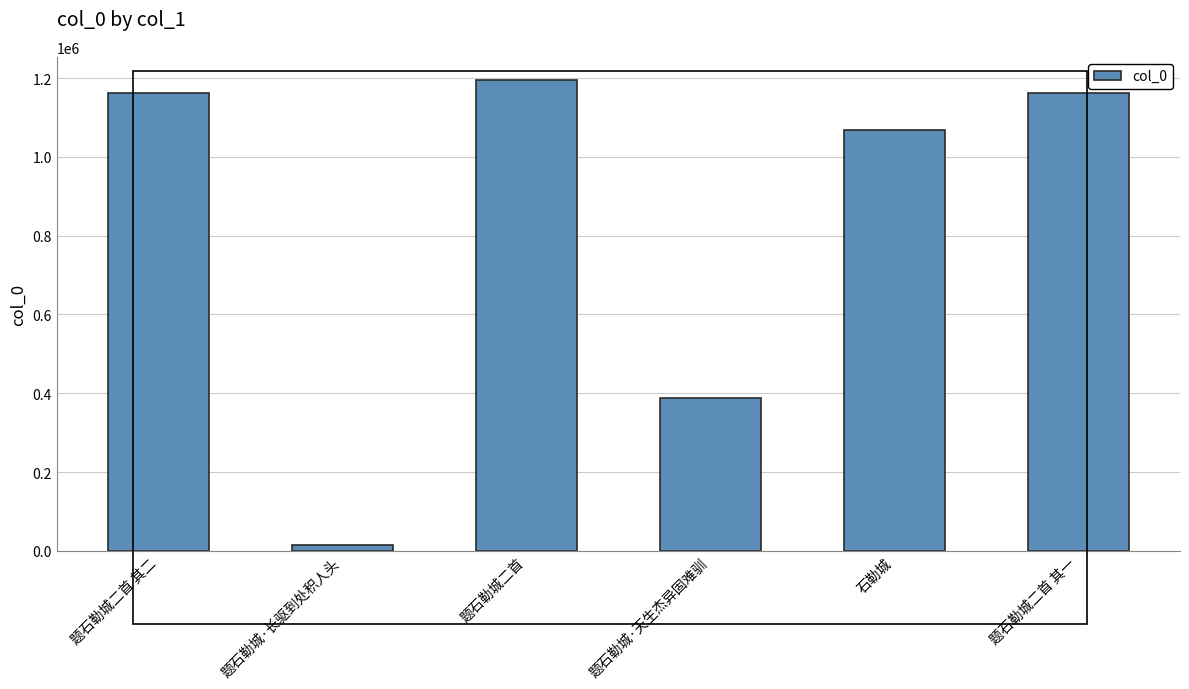

What is the approximate value at 题石勒城·长驱到处积人头, to the nearest 100?

15500